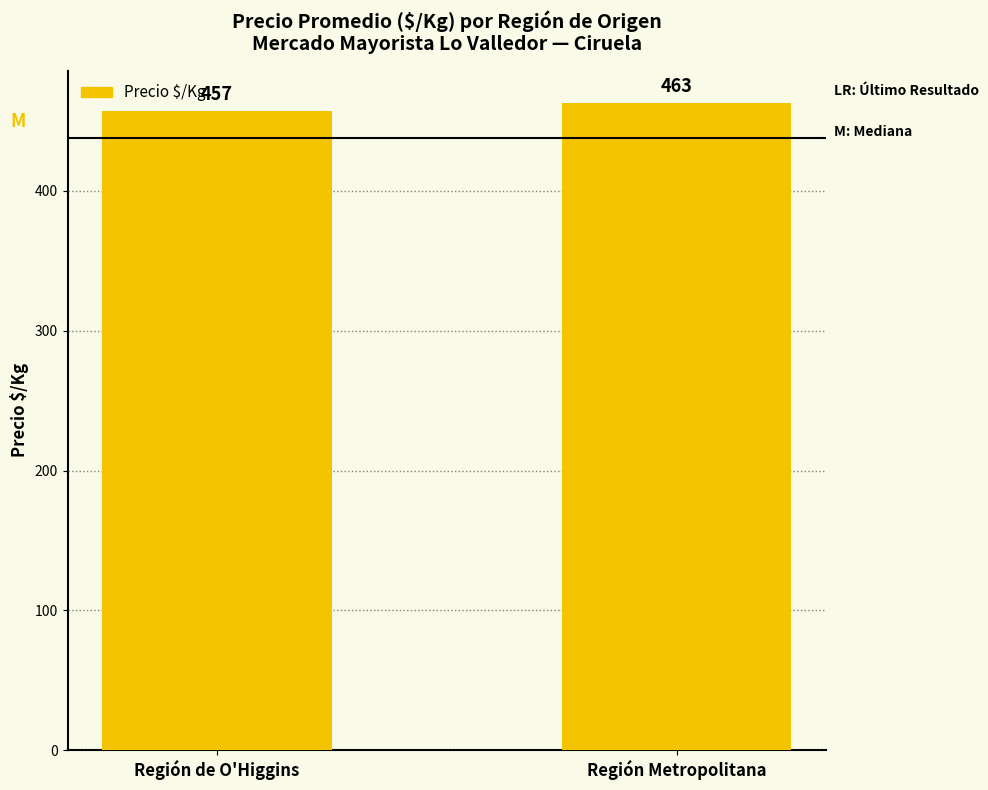

What is the change in value from Región de O'Higgins to Región Metropolitana?

+6